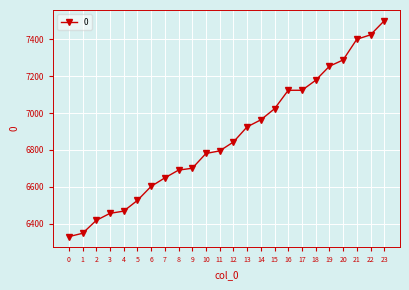

What is the change in value from 9 to 15?

+322